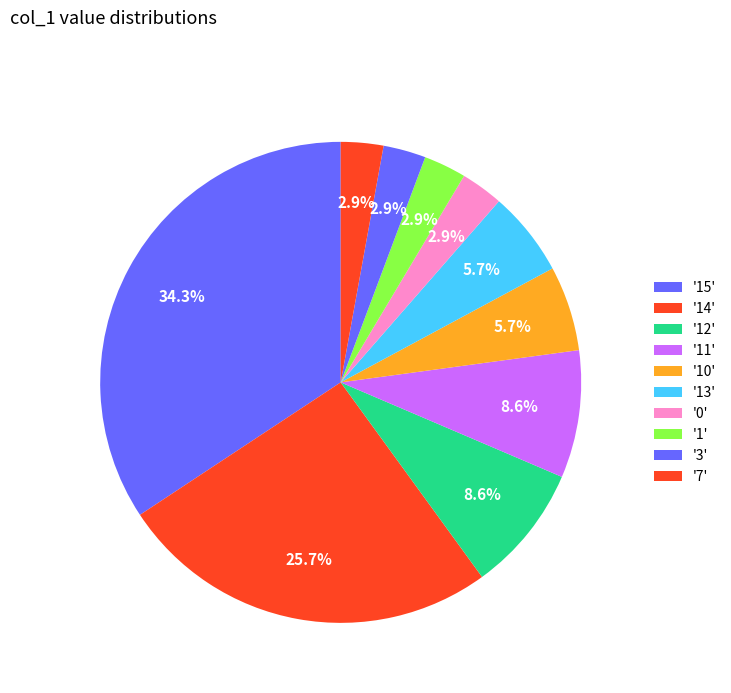

Count the number of slices in the pie.

10